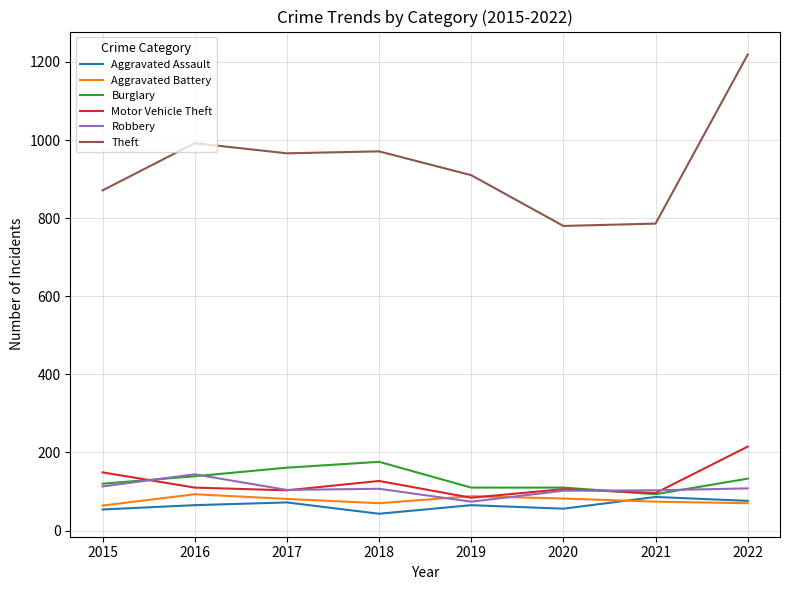

Is it true that Burglary equals 176 at 2018?

True